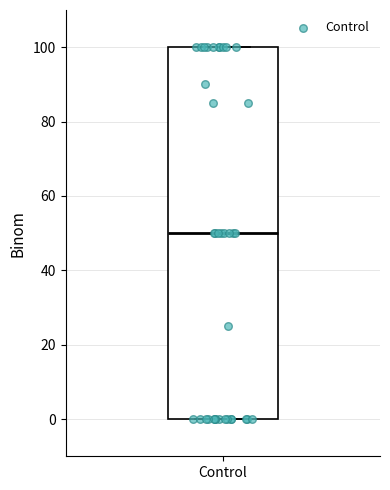

Read this box plot against the y-axis: the position of the median line, the range covered by the box, and the ends of both whiskers. The values are not printed on the chart, so give them approximately, as read against the axis.

median 50, box 0 to 100, whiskers 0 to 100